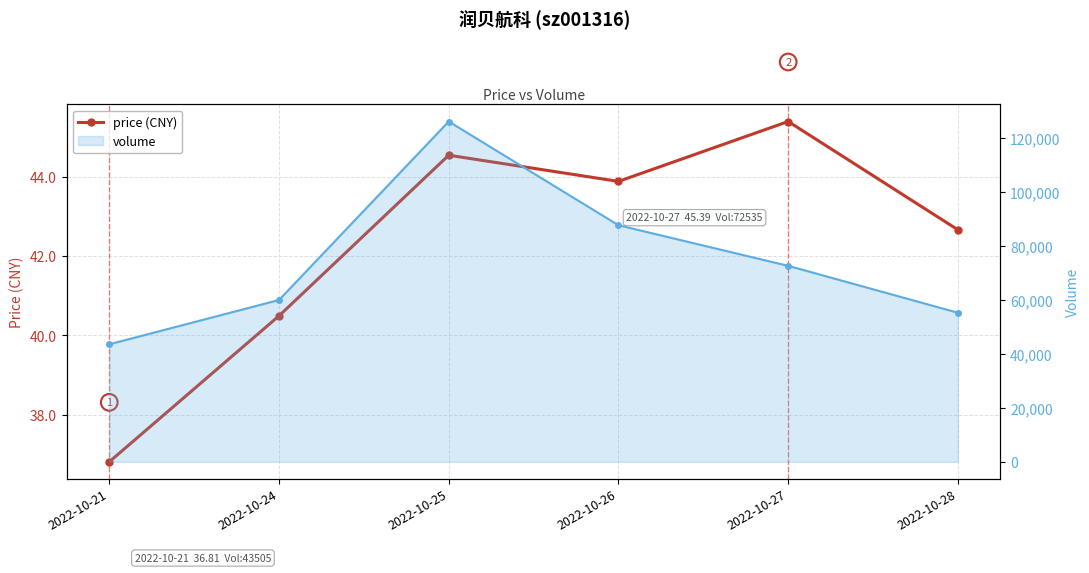

Which has a higher value, 2022-10-25 or 2022-10-26?

2022-10-25